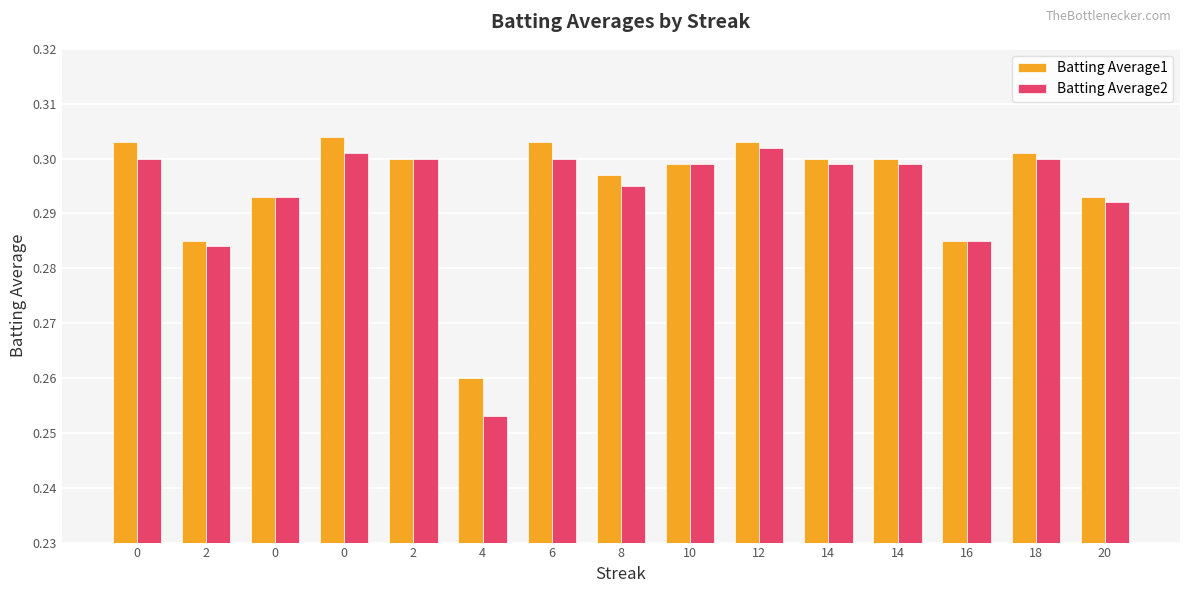

What is the label of the 6th bar from the left?

4